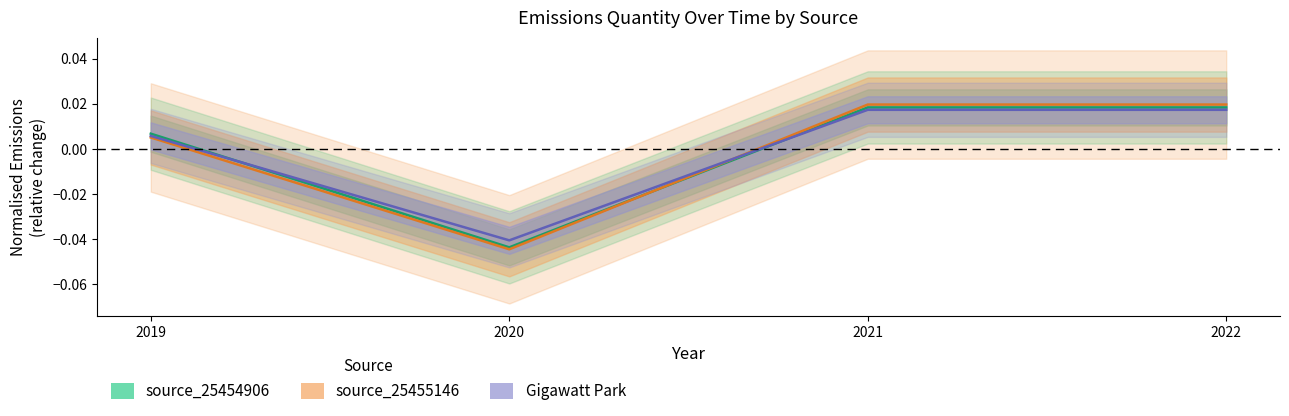

At which label is source_25454906 closest to 0?

2019